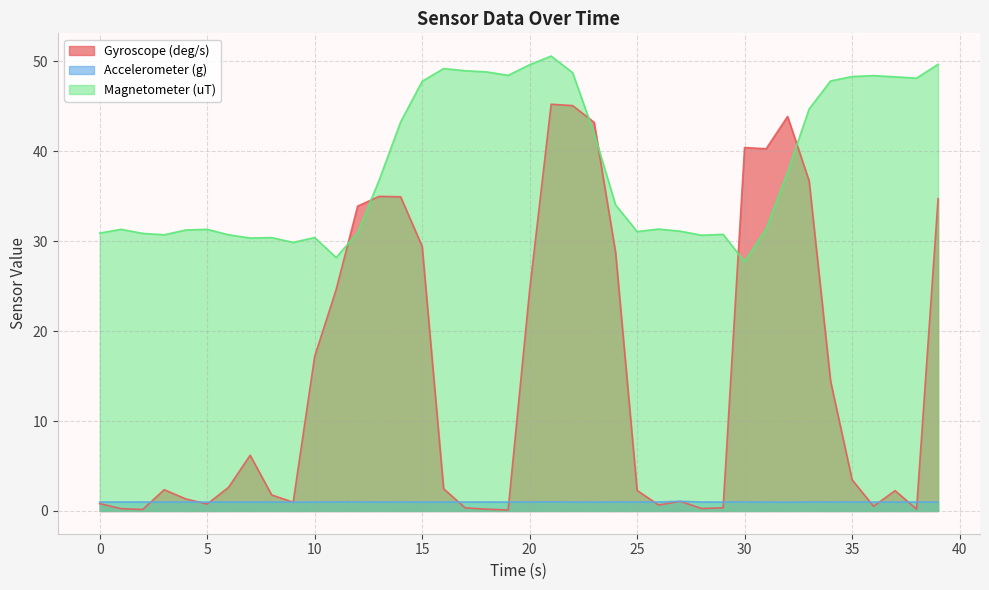

What is the minimum value for Magnetometer (uT)?

27.7